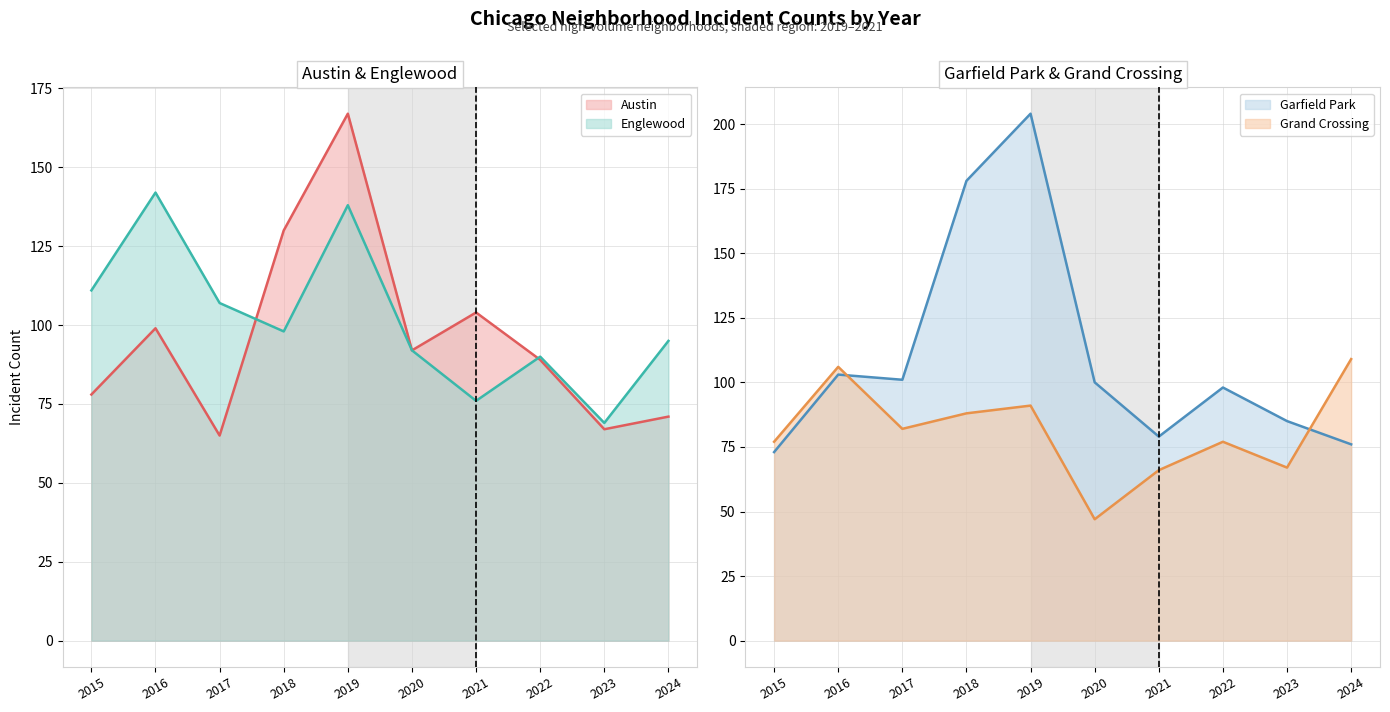

How many lines are shown in the chart?

4